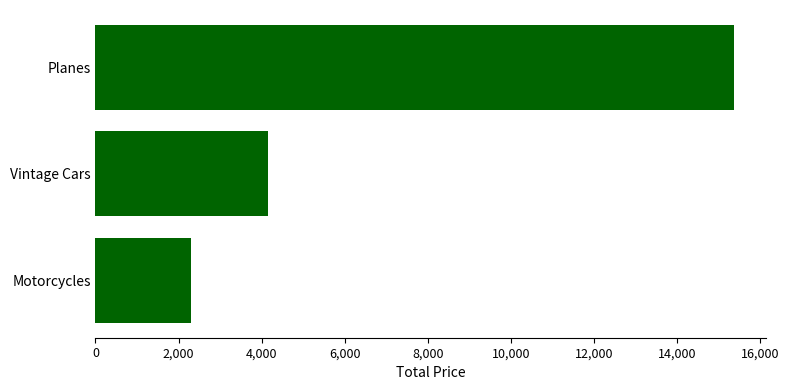

What is the difference between the second highest and minimum values?

1853.0